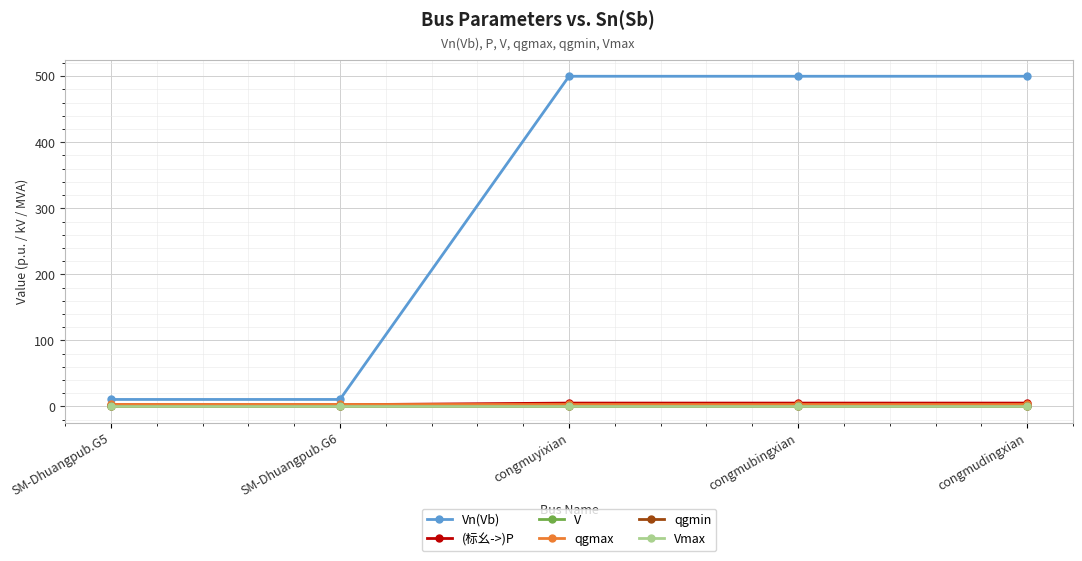

The value of V at SM-Dhuangpub.G6 is 1.1. True or false?

True